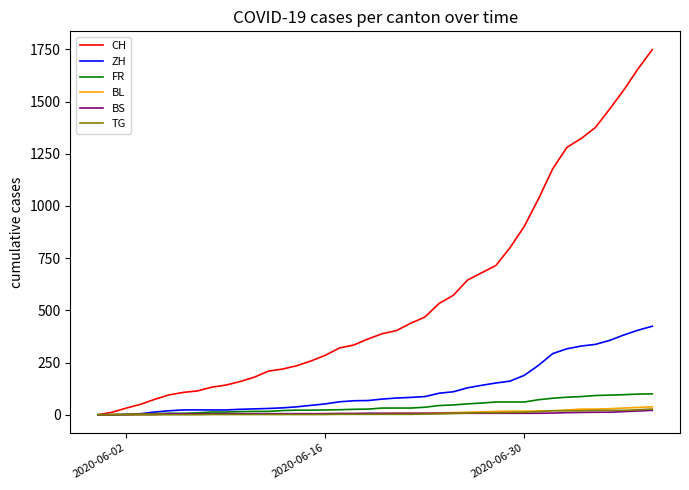

Which series has the widest spread of values?

CH